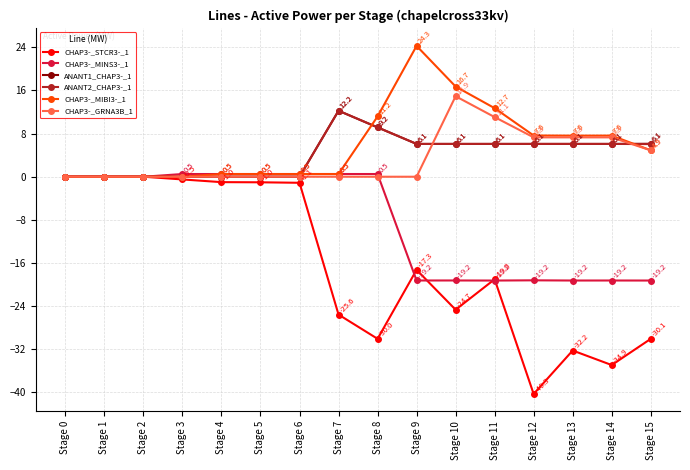

At which label is CHAP3-_STCR3-_1 closest to -20?

Stage 11